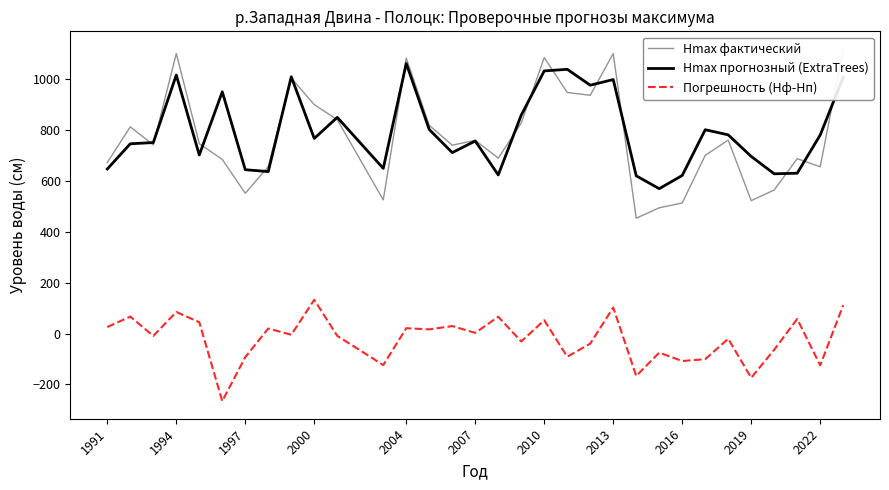

True or false: Hmax фактический and Погрешность (Hф-Hп) cross at least once.

False